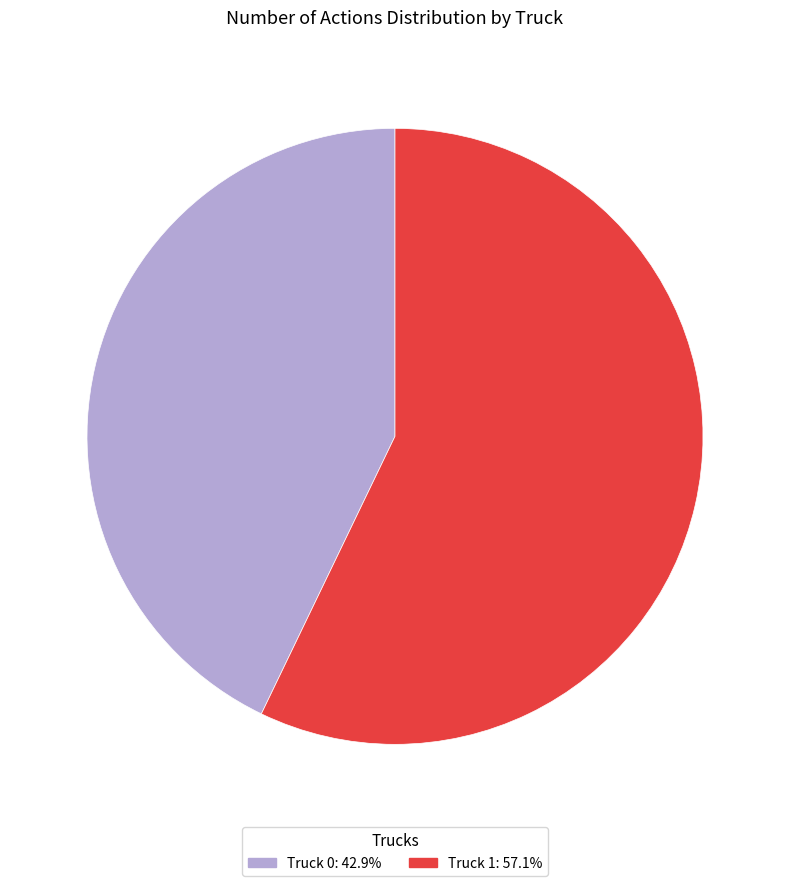

Which category has the smallest portion of the pie?

Truck 0